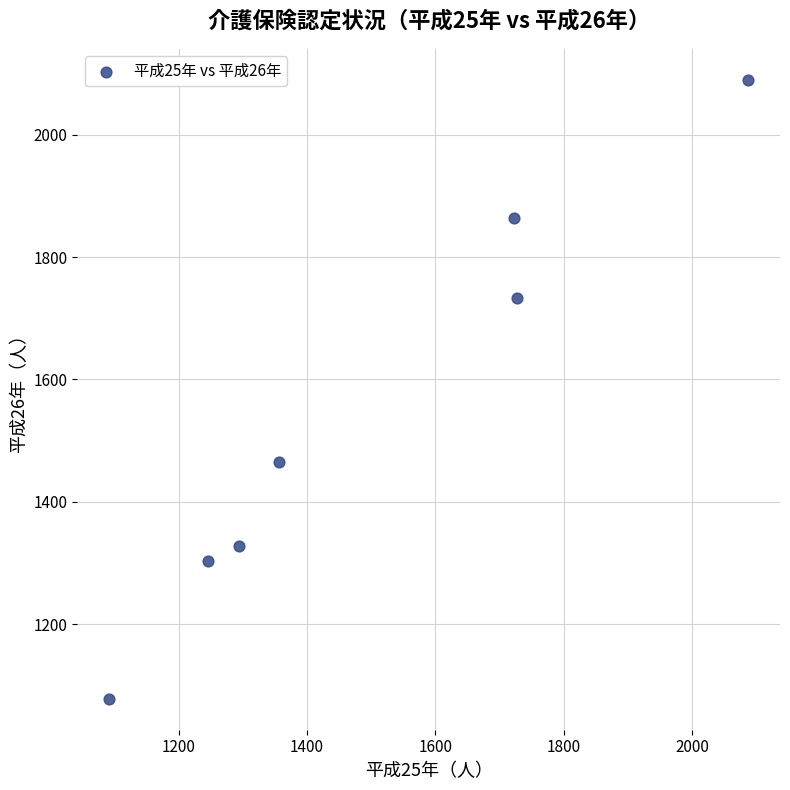

What Y value in the scatter plot is closest to 1584?

1465